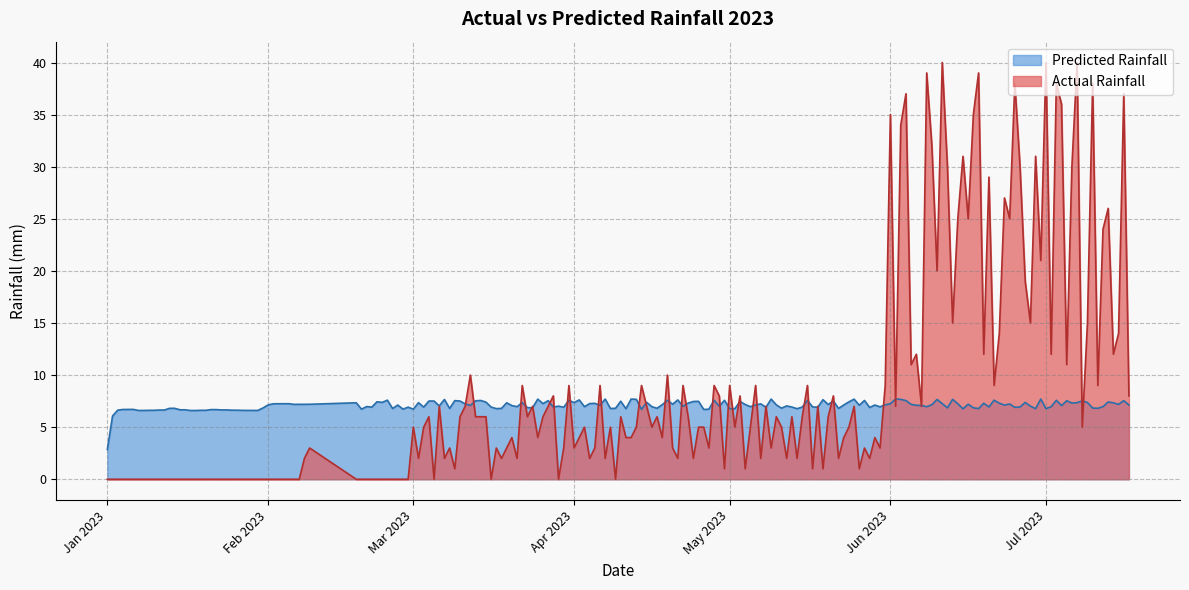

List the series in order of their peak value, lowest first.

Predicted Rainfall, Actual Rainfall